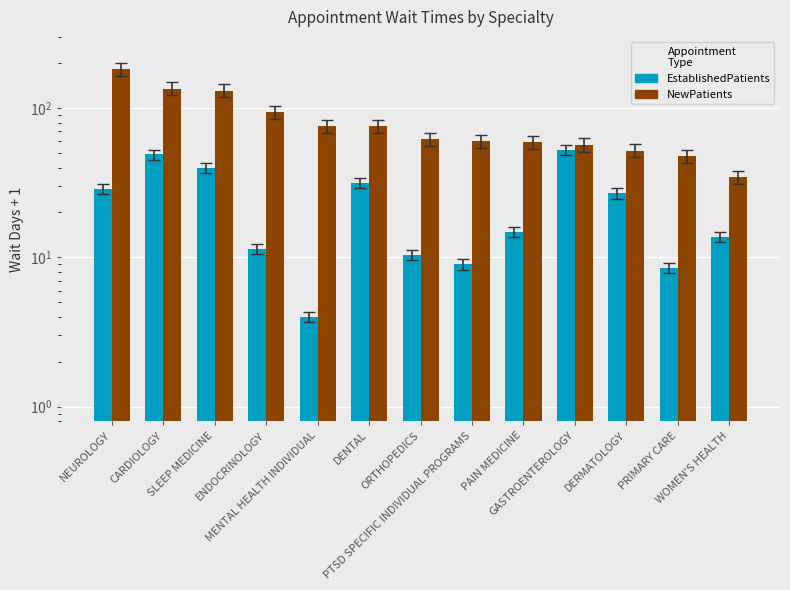

Read the EstablishedPatients value at CARDIOLOGY.

48.9